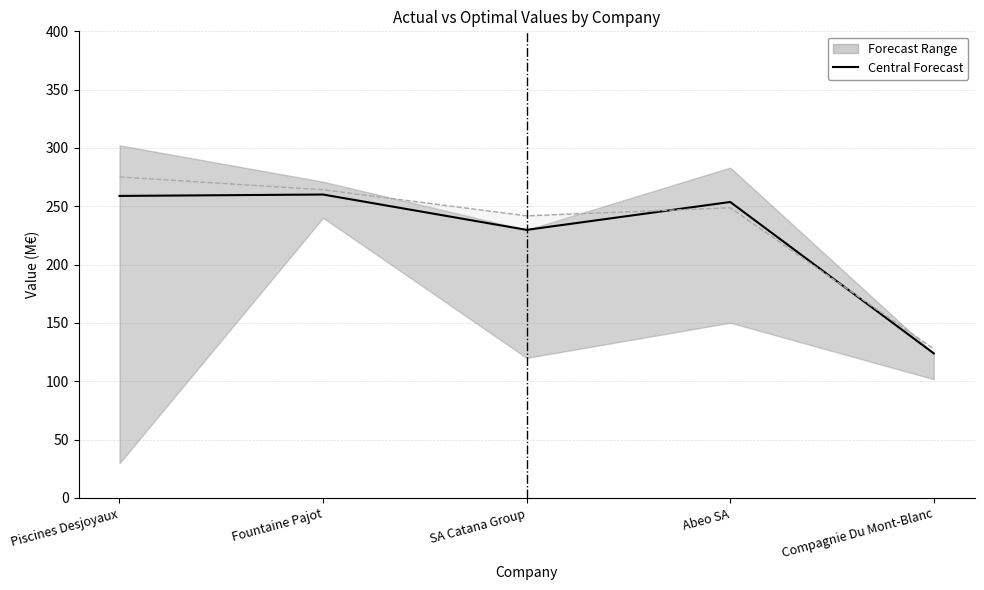

The value at Piscines Desjoyaux is 115.0. True or false?

False